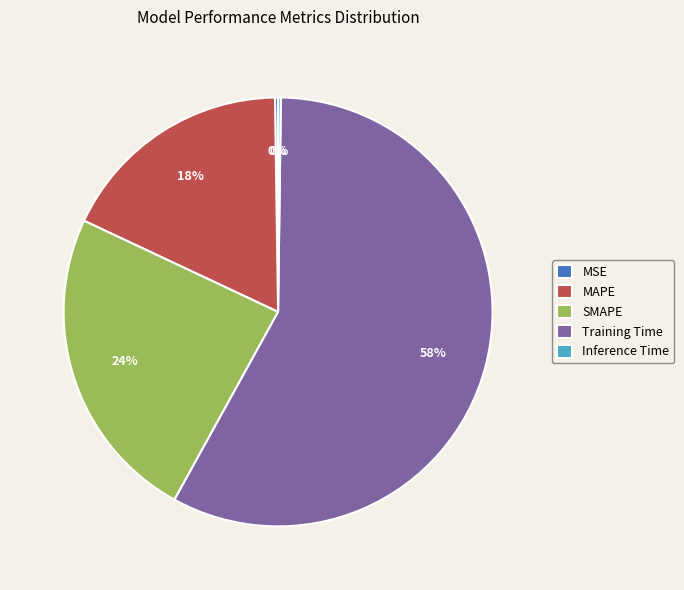

What percentage is the Training Time slice, to the nearest percent?

58%